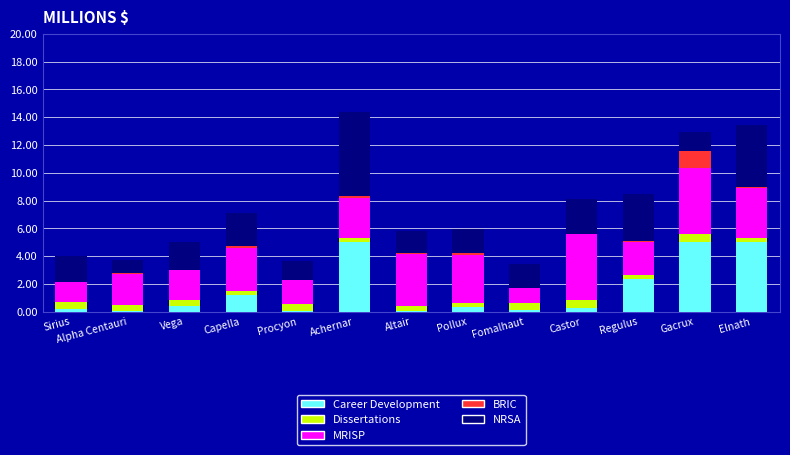

How many distinct data groups are displayed?

5